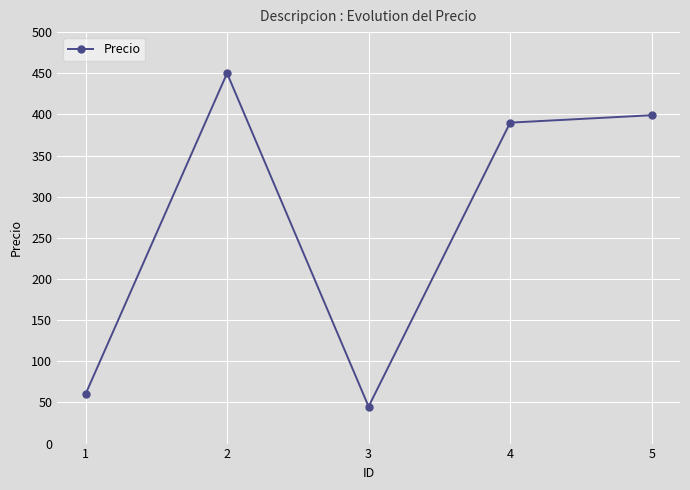

Is it true that the value at 4 is 390?

True